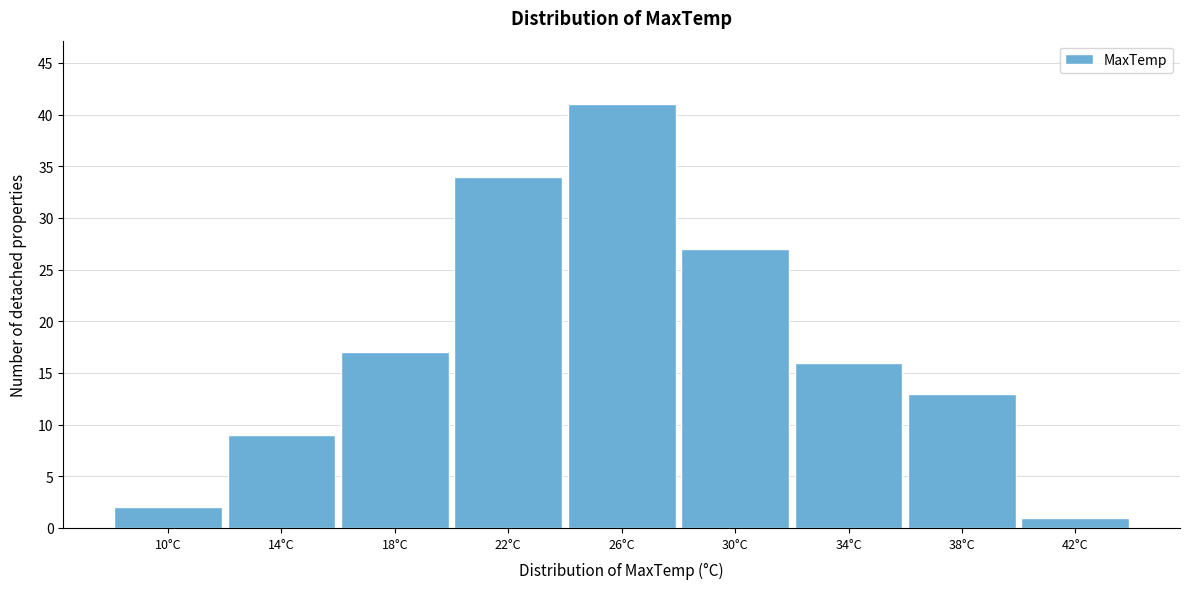

Reading right to left, transcribe all the data shown in this chart.

42°C=1	38°C=13	34°C=16	30°C=27	26°C=41	22°C=34	18°C=17	14°C=9	10°C=2